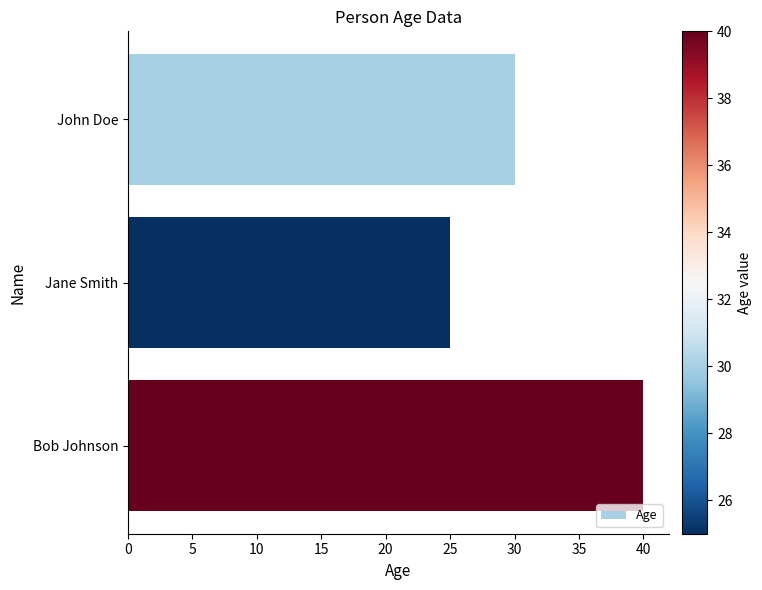

What is the value of the 1st bar from the top?

30